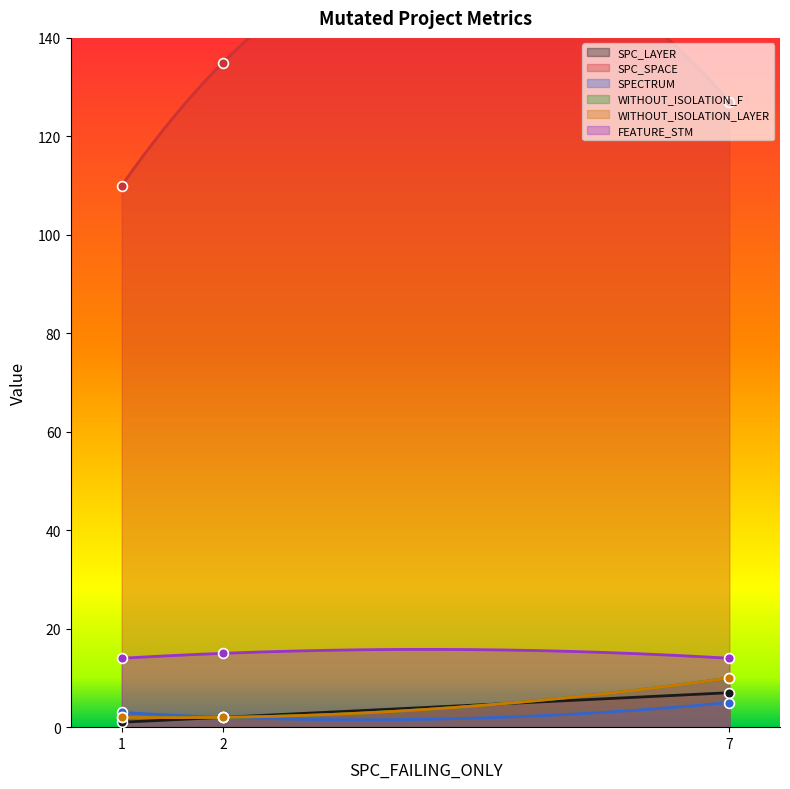

What are all the series names shown in the legend?

SPC_LAYER, SPC_SPACE, SPECTRUM, WITHOUT_ISOLATION_F, WITHOUT_ISOLATION_LAYER, FEATURE_STM